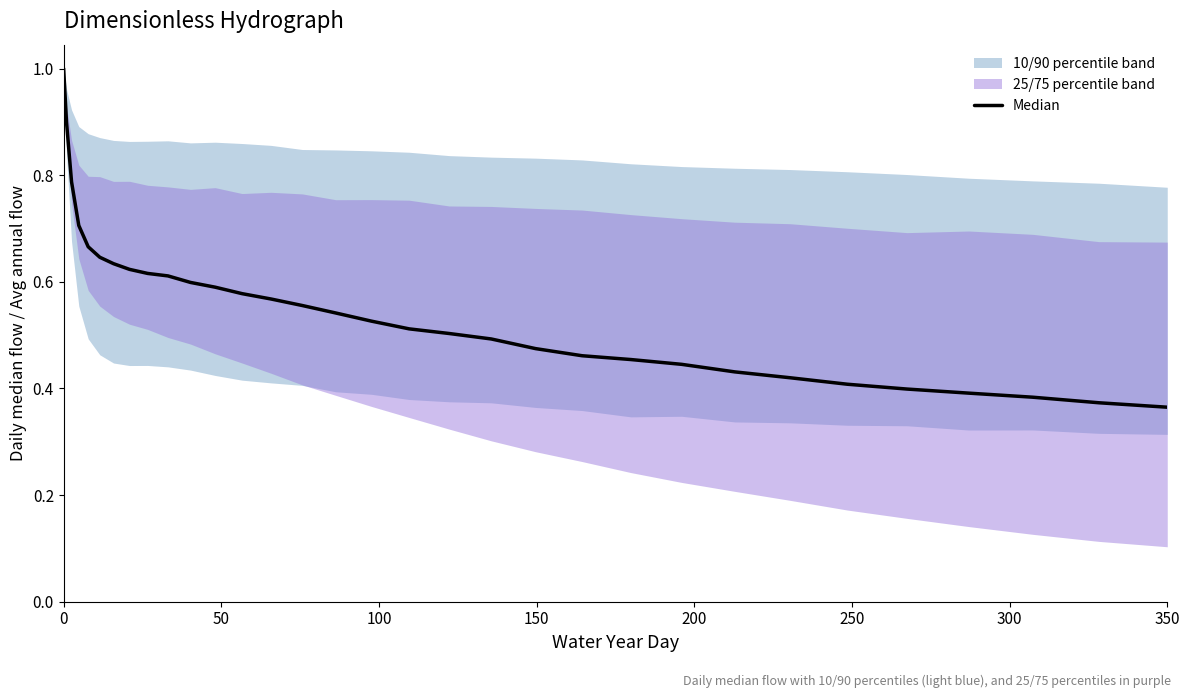

What is the difference between the maximum and minimum values?

0.6